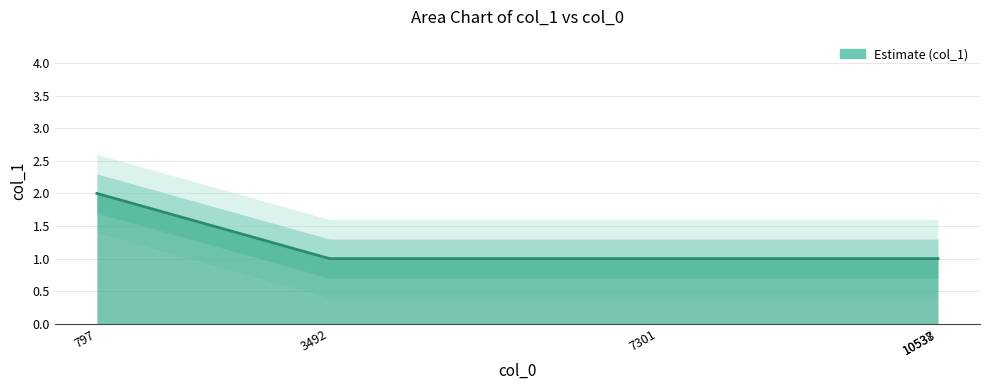

What is the value of the 1st point from the left?

2